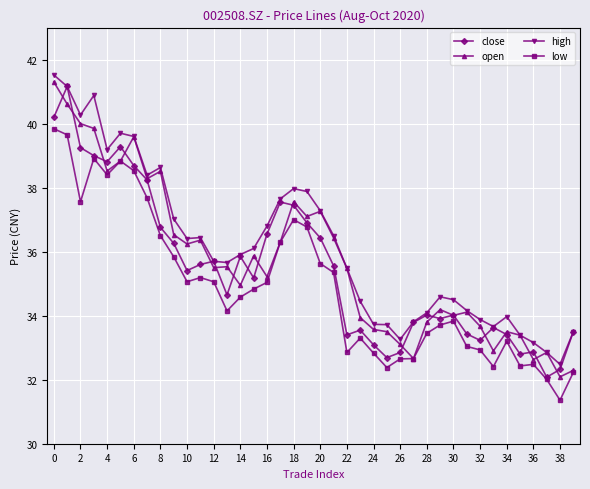

What is the maximum value for close?

41.2